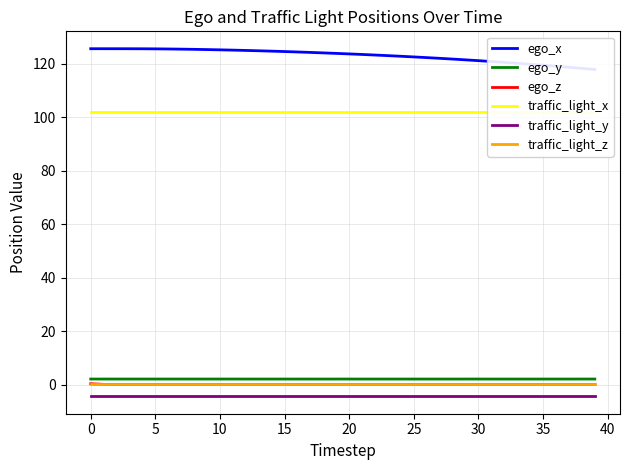

Reading left to right, transcribe all the data shown in this chart.

ego_x: 125.7	125.7	125.7	125.7	125.7	125.6	125.6	125.5	125.4	125.4	125.3	125.2	125.0	124.9	124.8	124.6	124.5	124.3	124.1	123.9	123.7	123.5	123.3	123.1	122.9	122.6	122.4	122.1	121.8	121.5	121.2	120.9	120.6	120.2	119.9	119.5	119.1	118.7	118.3	117.9
ego_y: 2.0	2.0	2.0	2.0	2.0	2.0	2.0	2.0	2.0	2.0	2.0	2.0	2.0	2.0	2.0	2.0	2.0	2.0	2.0	2.0	2.0	2.0	2.0	2.0	2.0	2.0	2.0	2.0	2.0	2.0	2.0	2.0	2.0	2.0	2.0	2.0	2.0	2.0	2.0	2.0
ego_z: 0.3	0.1	-0.0	-0.0	0.0	0.0	0.0	0.0	0.0	0.0	0.0	0.0	0.0	0.0	0.0	0.0	0.0	0.0	0.0	0.0	0.0	0.0	0.0	0.0	0.0	0.0	0.0	0.0	0.0	0.0	0.0	0.0	0.0	0.0	0.0	0.0	0.0	0.0	0.0	0.0
traffic_light_x: 102.1	102.1	102.1	102.1	102.1	102.1	102.1	102.1	102.1	102.1	102.1	102.1	102.1	102.1	102.1	102.1	102.1	102.1	102.1	102.1	102.1	102.1	102.1	102.1	102.1	102.1	102.1	102.1	102.1	102.1	102.1	102.1	102.1	102.1	102.1	102.1	102.1	102.1	102.1	102.1
traffic_light_y: -4.4	-4.4	-4.4	-4.4	-4.4	-4.4	-4.4	-4.4	-4.4	-4.4	-4.4	-4.4	-4.4	-4.4	-4.4	-4.4	-4.4	-4.4	-4.4	-4.4	-4.4	-4.4	-4.4	-4.4	-4.4	-4.4	-4.4	-4.4	-4.4	-4.4	-4.4	-4.4	-4.4	-4.4	-4.4	-4.4	-4.4	-4.4	-4.4	-4.4
traffic_light_z: 0.1	0.1	0.1	0.1	0.1	0.1	0.1	0.1	0.1	0.1	0.1	0.1	0.1	0.1	0.1	0.1	0.1	0.1	0.1	0.1	0.1	0.1	0.1	0.1	0.1	0.1	0.1	0.1	0.1	0.1	0.1	0.1	0.1	0.1	0.1	0.1	0.1	0.1	0.1	0.1